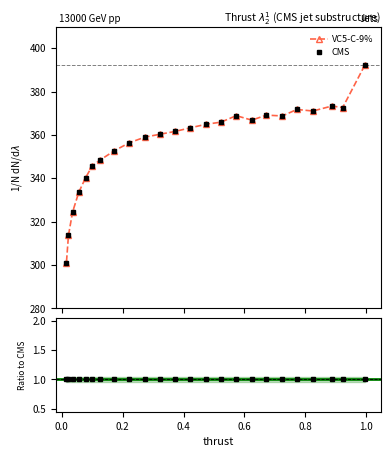

What is the difference between the maximum and minimum values?

91.3